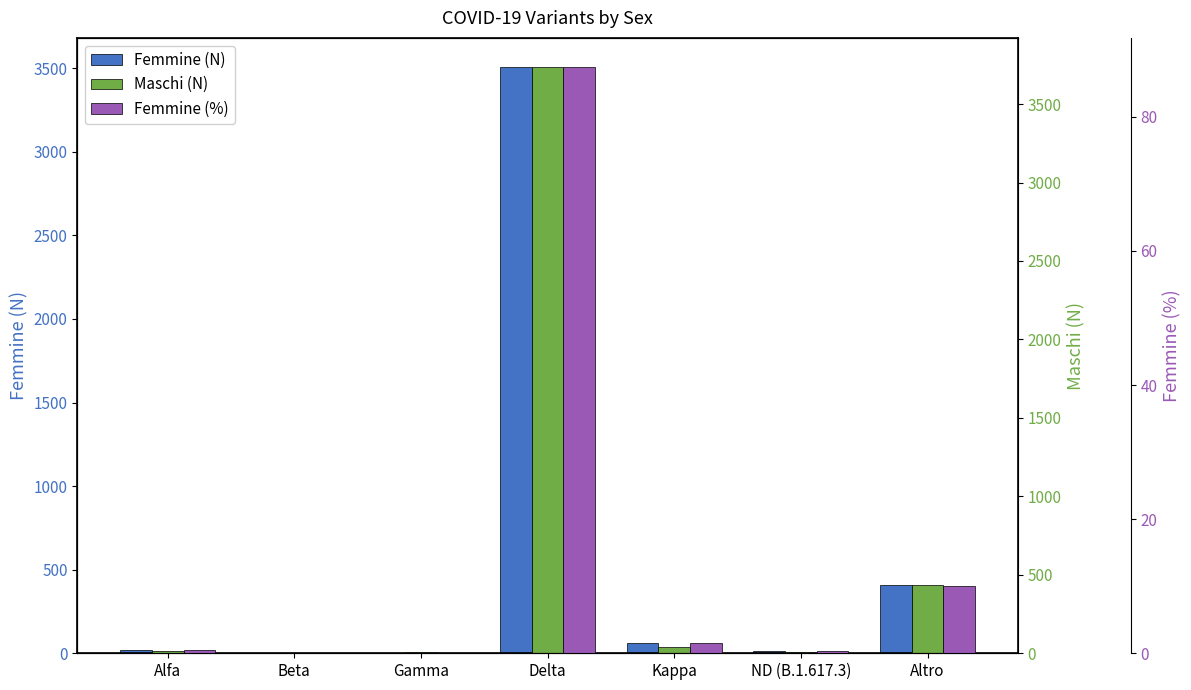

At how many categories does at least one series exceed 149?

2